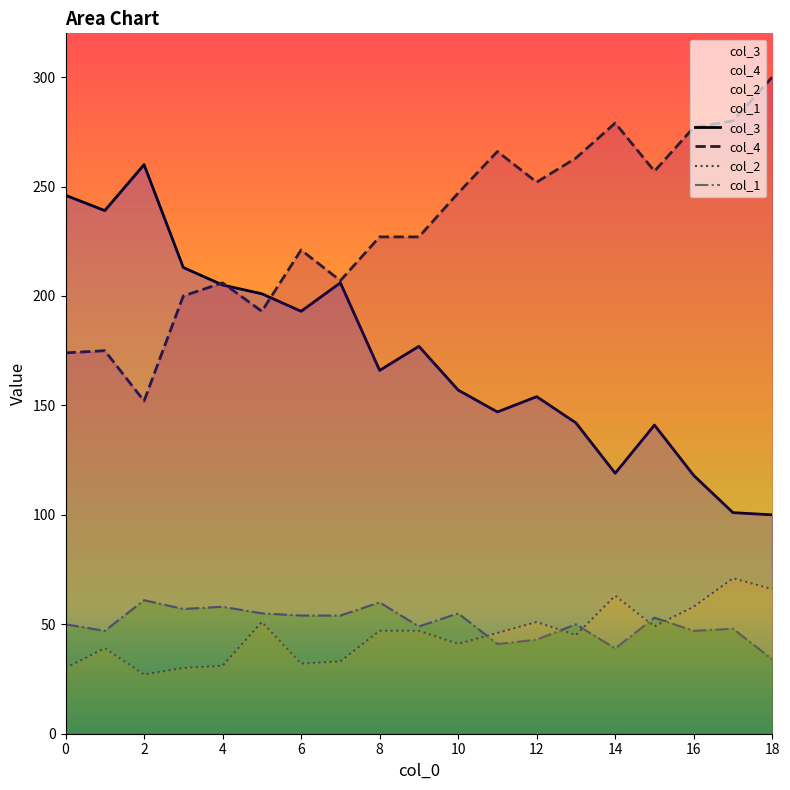

How many interior local valleys does the col_1 series have?

6